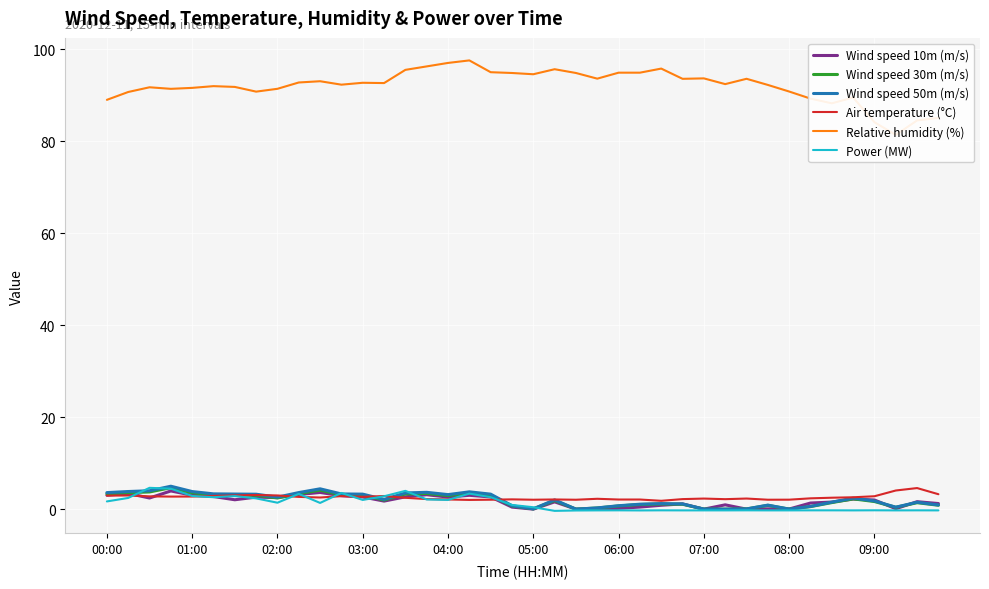

Reading left to right, what are all the values shown in this chart?

Wind speed 10m (m/s): 3.0	3.4	2.4	4.0	3.0	2.7	2.0	2.6	2.5	3.2	3.6	2.9	2.6	1.8	2.7	3.1	2.6	3.0	2.6	0.4	0.0	1.6	0.0	0.0	0.2	0.5	0.8	1.1	0.0	0.9	0.0	0.1	0.0	1.3	1.5	2.2	2.0	0.1	1.6	1.2
Wind speed 30m (m/s): 3.4	3.6	3.7	4.7	3.6	3.1	3.1	3.0	2.4	3.4	4.1	3.1	3.0	2.0	3.3	3.4	3.0	3.5	3.0	0.7	0.1	1.9	0.0	0.3	0.7	1.0	1.1	1.1	0.0	0.0	0.0	0.8	0.0	0.6	1.4	2.2	1.7	0.4	1.4	0.8
Wind speed 50m (m/s): 3.6	3.8	4.0	5.0	3.8	3.3	3.3	3.2	2.6	3.6	4.4	3.3	3.3	2.1	3.5	3.7	3.2	3.8	3.3	0.7	0.1	2.0	0.0	0.3	0.7	1.1	1.2	1.1	0.0	0.0	0.0	0.9	0.0	0.6	1.5	2.4	1.8	0.4	1.5	0.9
Air temperature (°C): 2.9	3.0	2.8	2.7	2.7	2.9	3.0	3.1	3.0	2.7	2.5	2.8	2.7	2.9	2.5	2.2	2.1	2.0	2.1	2.1	2.0	2.1	2.0	2.3	2.1	2.1	1.8	2.2	2.3	2.2	2.3	2.0	2.1	2.3	2.5	2.6	2.8	4.1	4.6	3.2
Relative humidity (%): 89.0	90.7	91.7	91.4	91.6	92.0	91.8	90.8	91.4	92.8	93.0	92.3	92.7	92.6	95.5	96.3	97.0	97.6	95.0	94.8	94.5	95.6	94.8	93.6	94.9	94.9	95.8	93.6	93.7	92.4	93.6	92.2	90.8	89.3	88.2	89.5	84.1	81.4	84.5	85.1
Power (MW): 1.7	2.4	4.6	4.4	2.9	2.6	2.8	2.3	1.4	3.3	1.3	3.5	2.0	2.8	4.0	2.1	2.0	3.4	2.6	0.9	0.4	-0.4	-0.3	-0.3	-0.3	-0.3	-0.3	-0.3	-0.3	-0.3	-0.3	-0.3	-0.3	-0.3	-0.3	-0.3	-0.3	-0.3	-0.3	-0.3